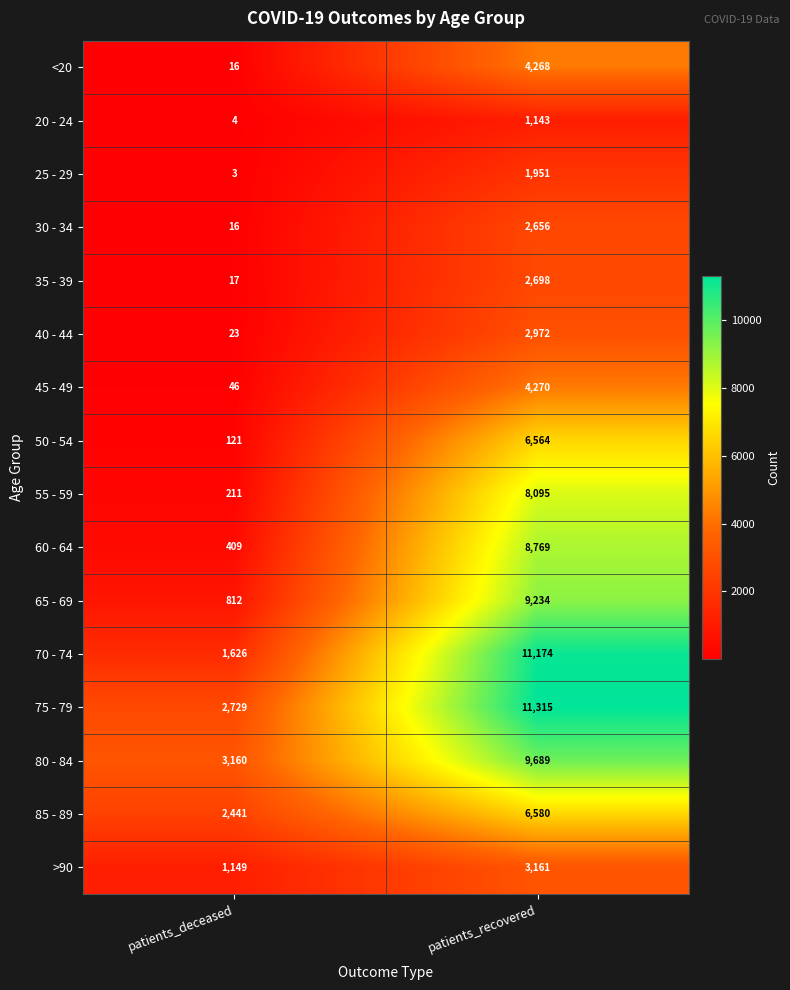

Rank the series at patients_recovered from highest to lowest value.

75 - 79, 70 - 74, 80 - 84, 65 - 69, 60 - 64, 55 - 59, 85 - 89, 50 - 54, 45 - 49, <20, >90, 40 - 44, 35 - 39, 30 - 34, 25 - 29, 20 - 24